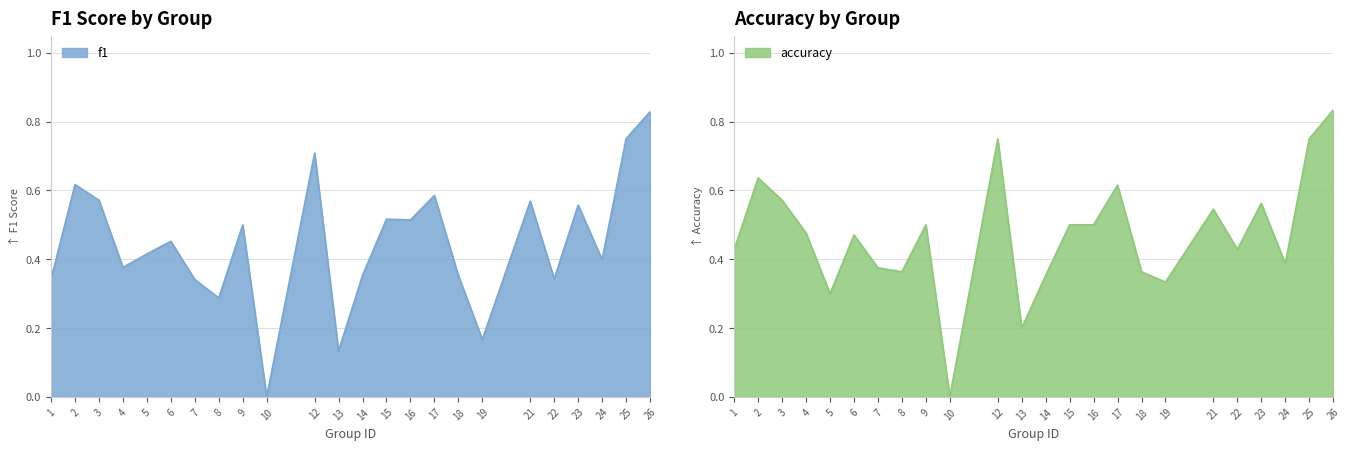

At which category does f1 reach its first local peak?

2